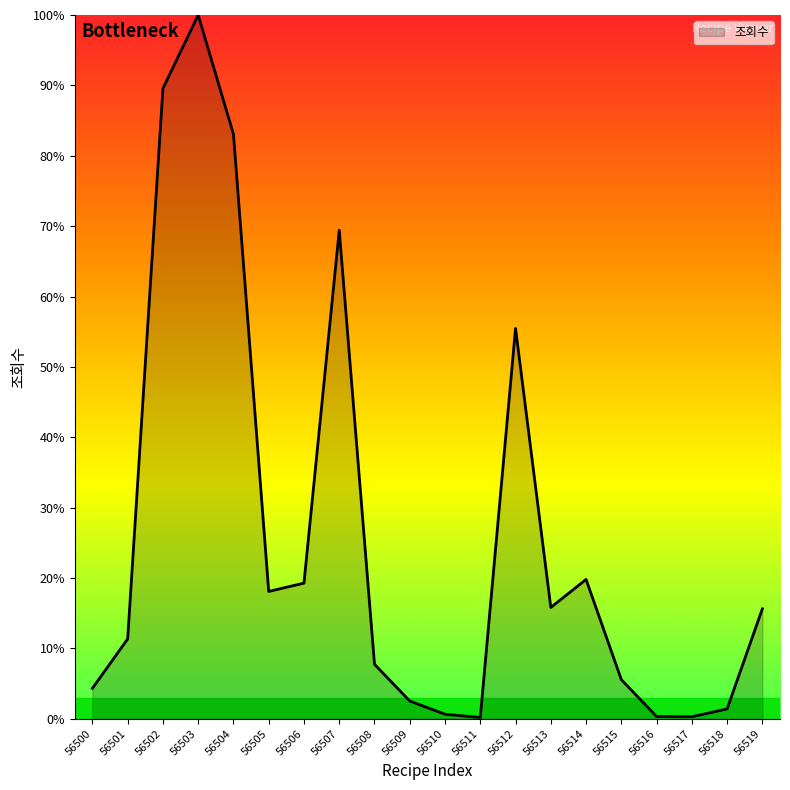

Is it true that the value at 56507 is 69.4?

True